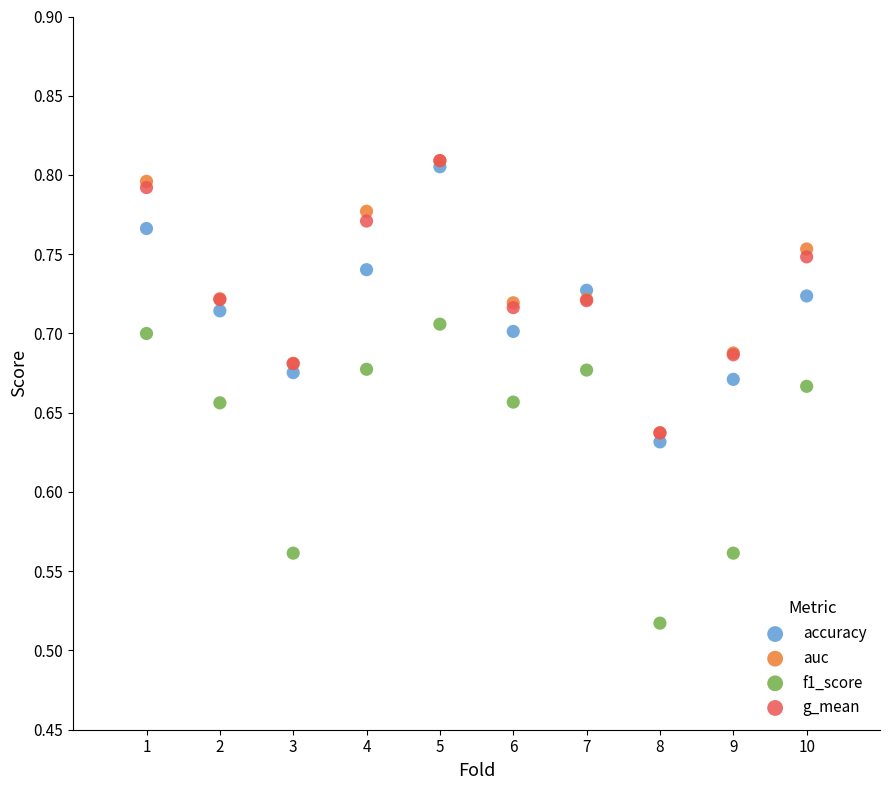

What are all the series names shown in the legend?

accuracy, auc, f1_score, g_mean